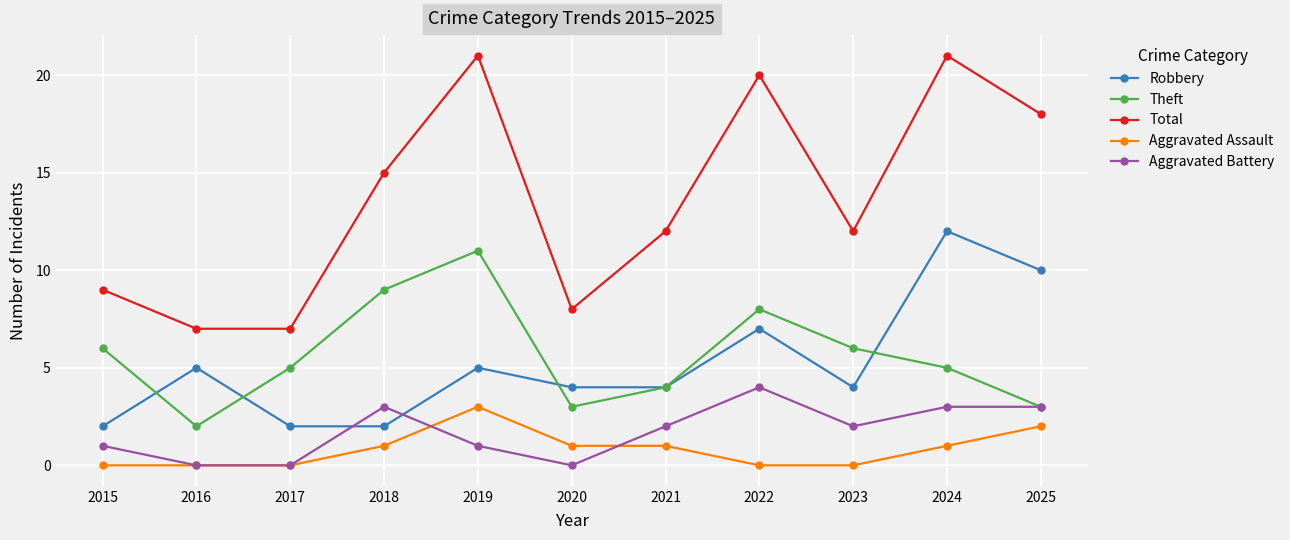

Which series has the largest range (max minus min)?

Total